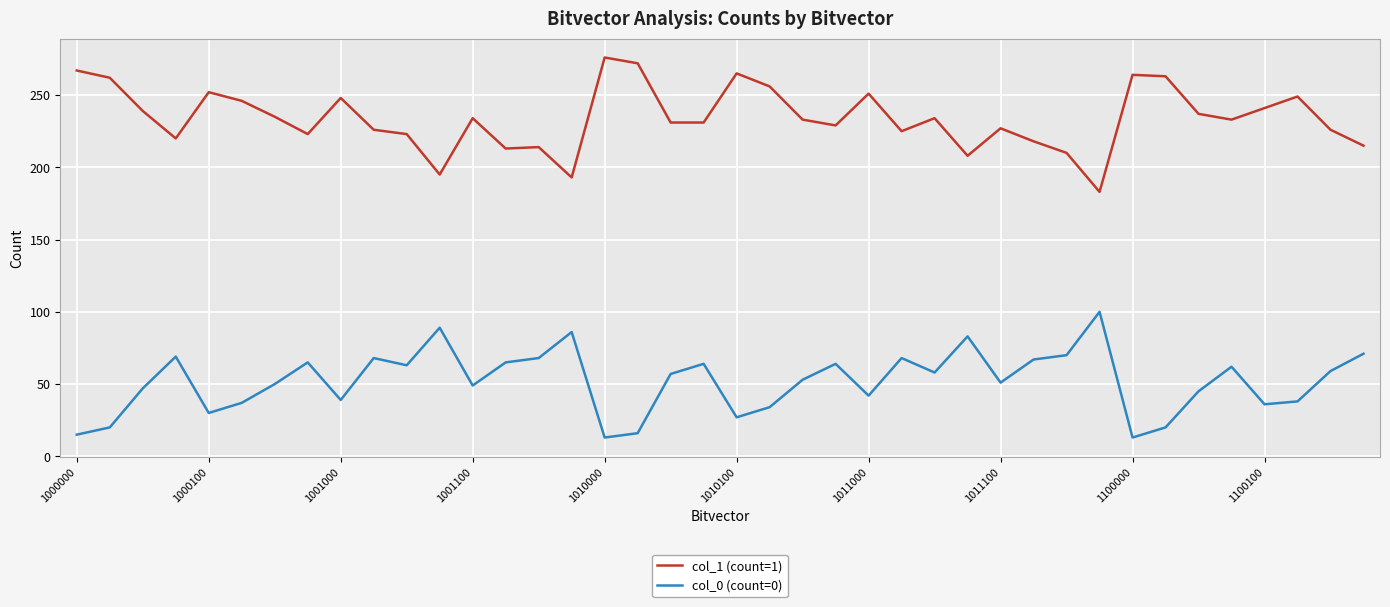

List the series in order of their peak value, highest first.

col_1 (count=1), col_0 (count=0)